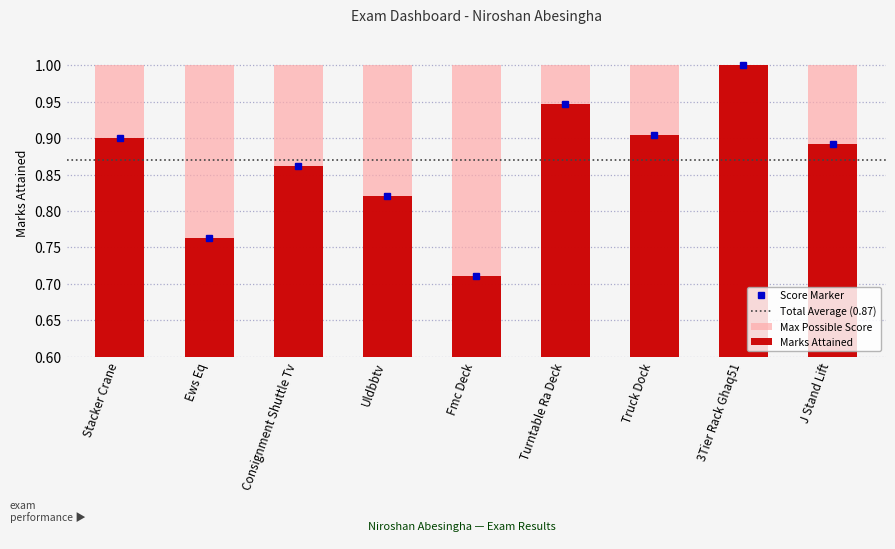

Reading left to right, extract all data points from this chart.

Stacker Crane=0.9	Ews Eq=0.8	Consignment Shuttle Tv=0.9	Uldbbtv=0.8	Fmc Deck=0.7	Turntable Ra Deck=0.9	Truck Dock=0.9	3Tier Rack Ghaq51=1.0	J Stand Lift=0.9